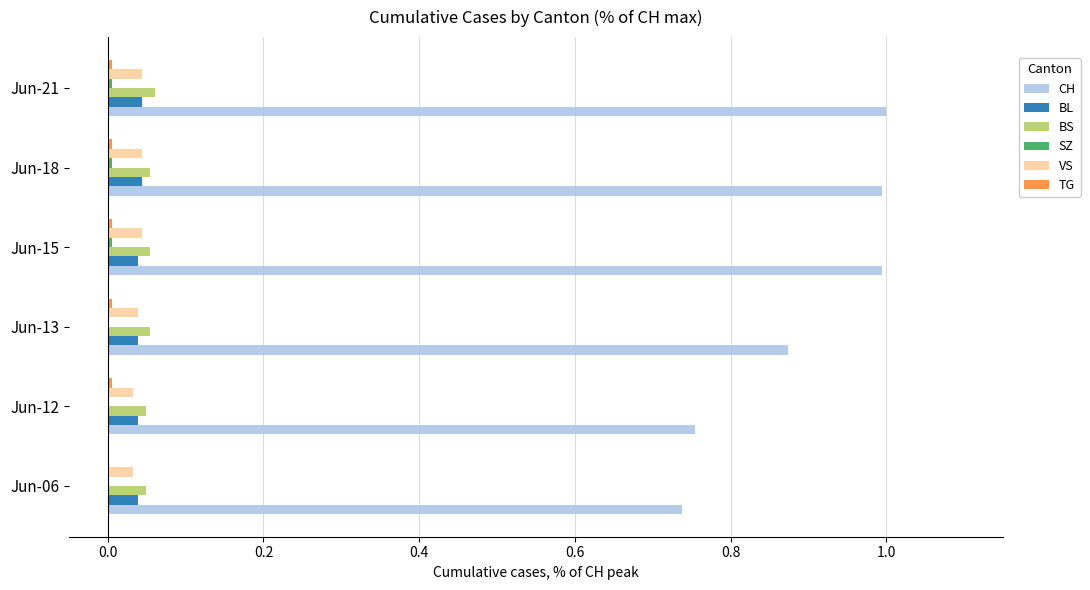

True or false: CH has a value of 0.4 at Jun-06.

False